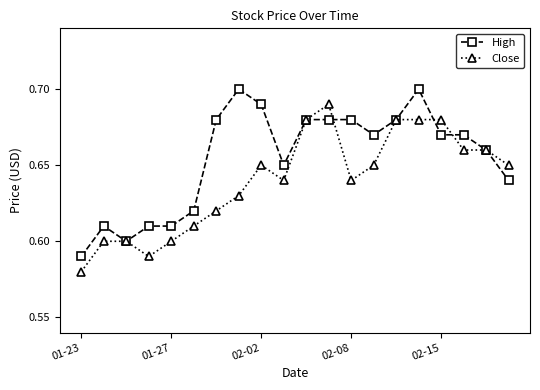

Which series has the largest total across all categories?

High